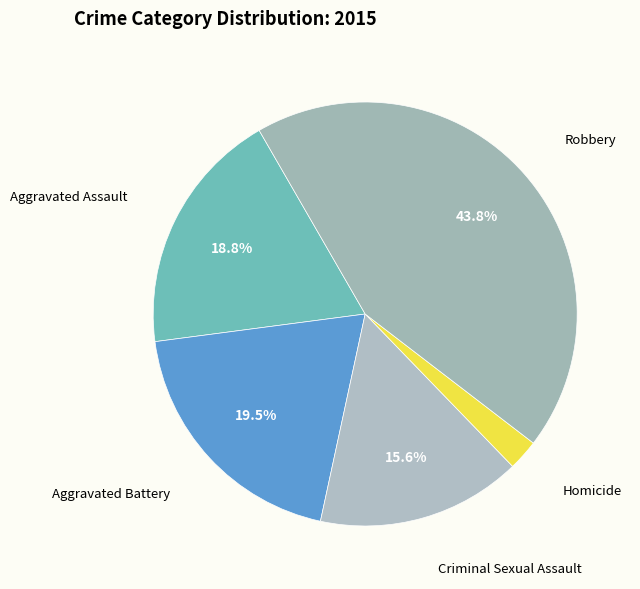

To the nearest percent, what portion does Robbery represent?

44%